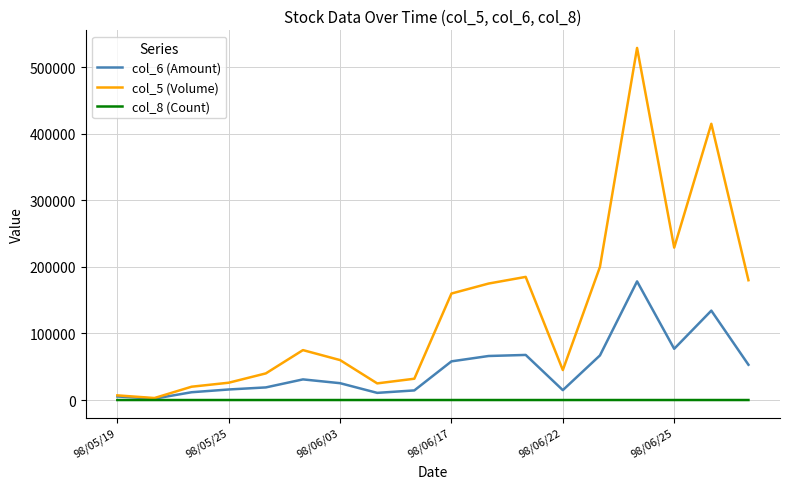

Which series has the widest spread of values?

col_5 (Volume)